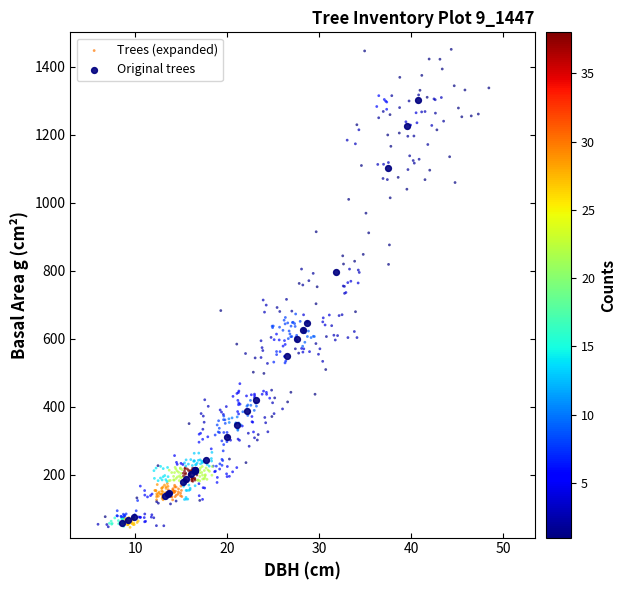

Which series reaches the maximum Y coordinate?

Trees (expanded)